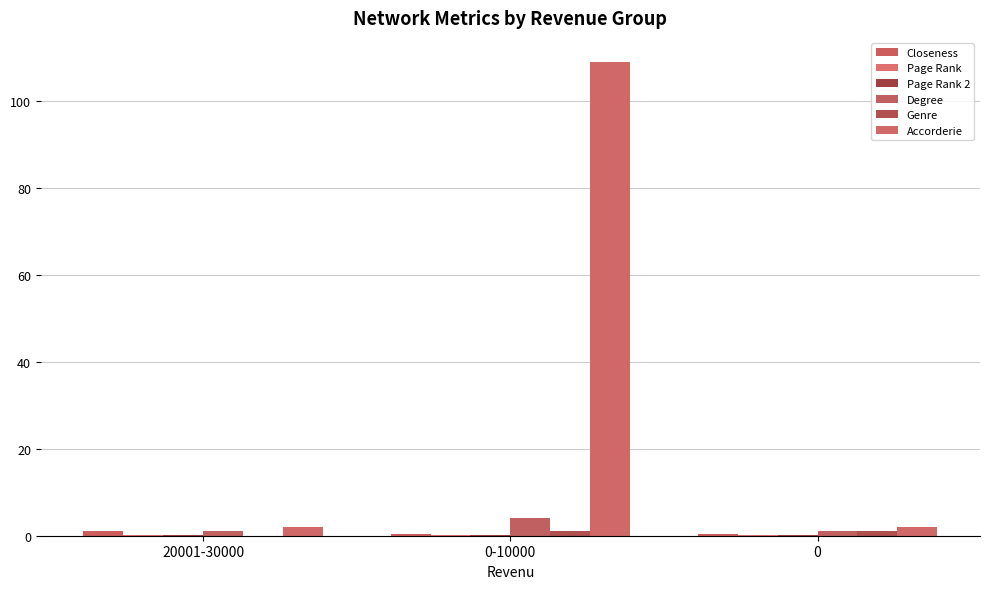

What is the lowest value of the Closeness series?

0.4